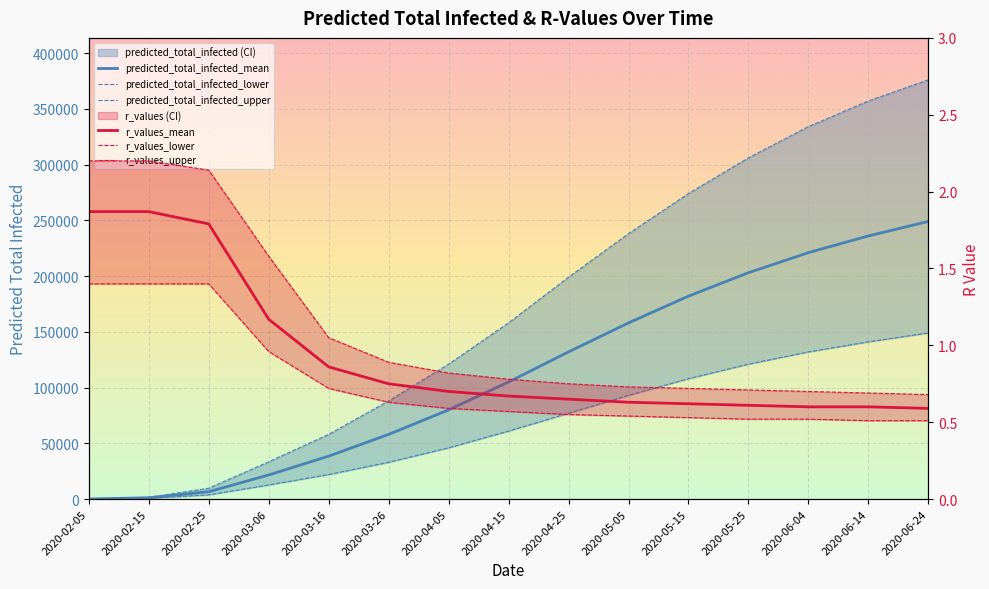

What is the sum of all predicted_total_infected_upper values?

2553826.0